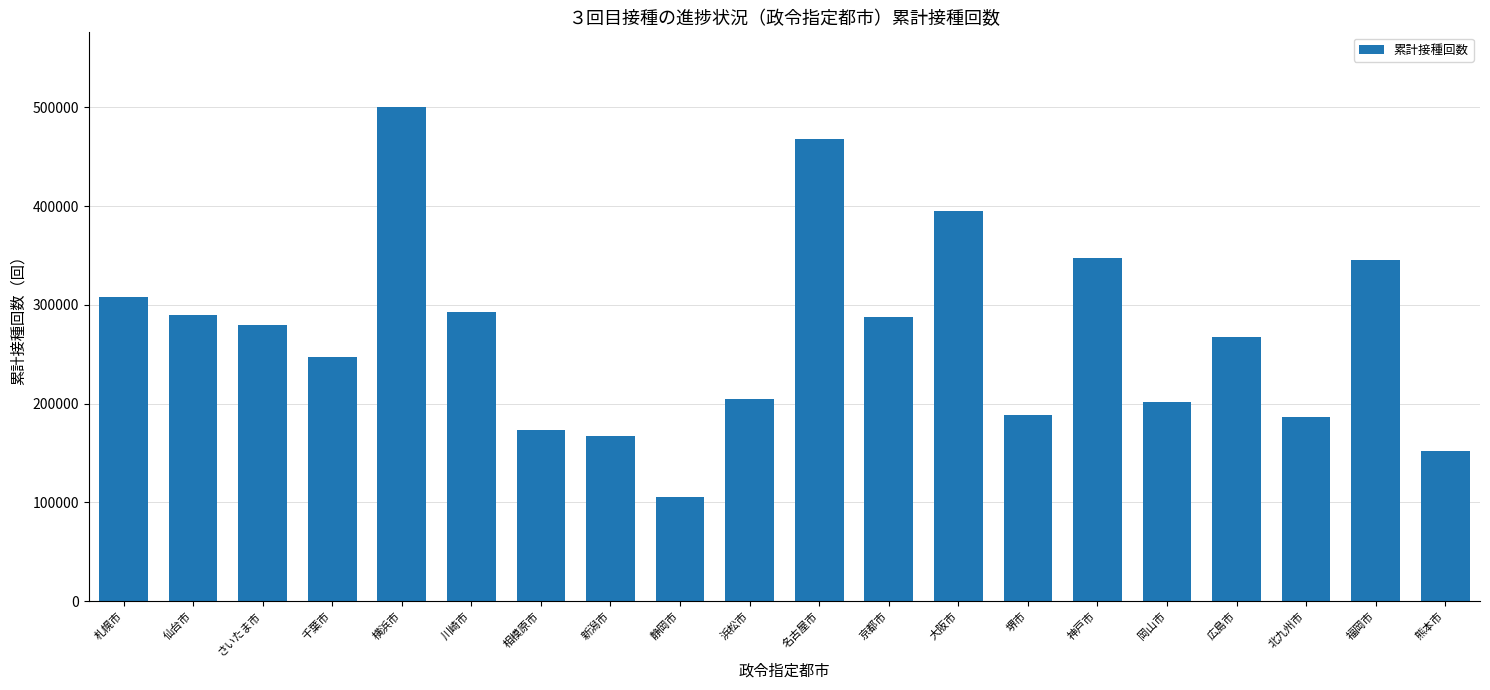

Which label corresponds to the largest value in the chart?

横浜市